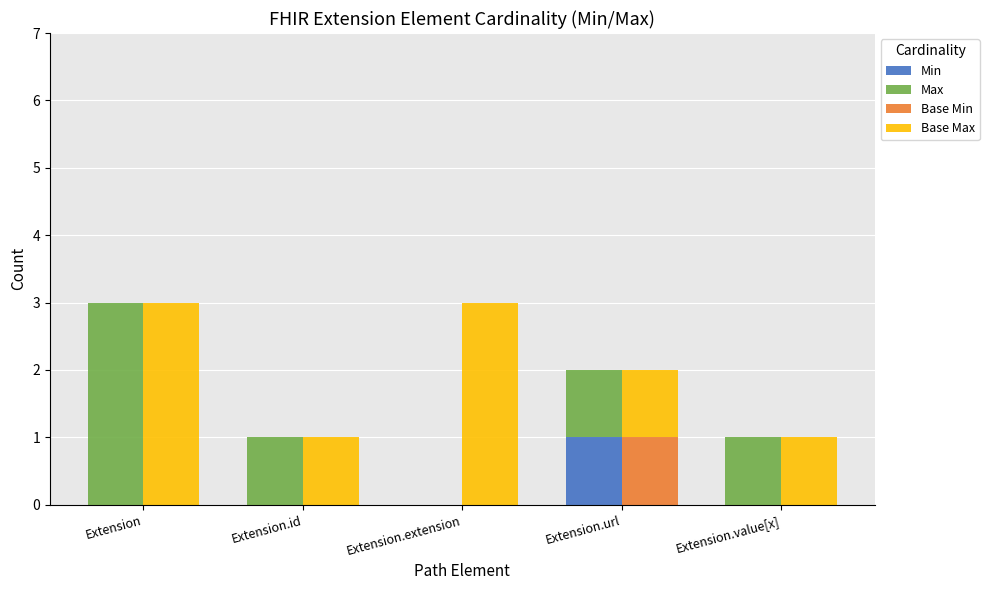

What is the maximum value shown in the chart?

3